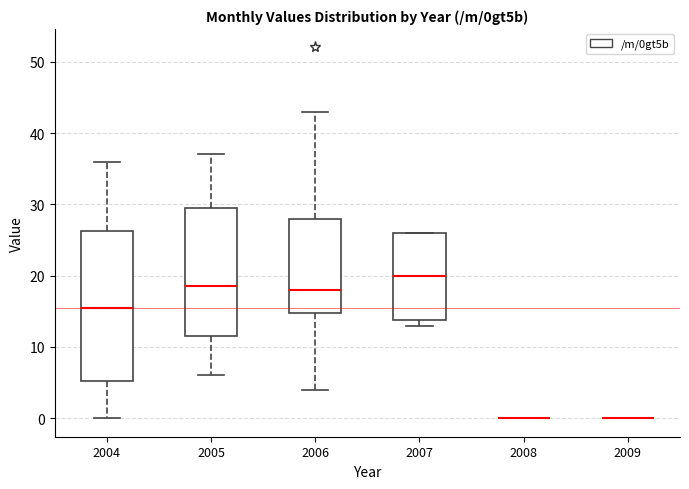

Reading left to right, transcribe this box plot: for each box, give where its median line is, the range the box spans, and where its two whiskers end, as read against the y-axis. The values are not printed on the chart, so give them approximately, as read against the axis.

2004: median 16, box 5 to 26, whiskers 0 to 36
2005: median 19, box 12 to 30, whiskers 6 to 37
2006: median 18, box 15 to 28, whiskers 4 to 43
2007: median 20, box 14 to 26, whiskers 13 to 26
2008: box collapsed to a line at 0, whiskers 0 to 0
2009: box collapsed to a line at 0, whiskers 0 to 0